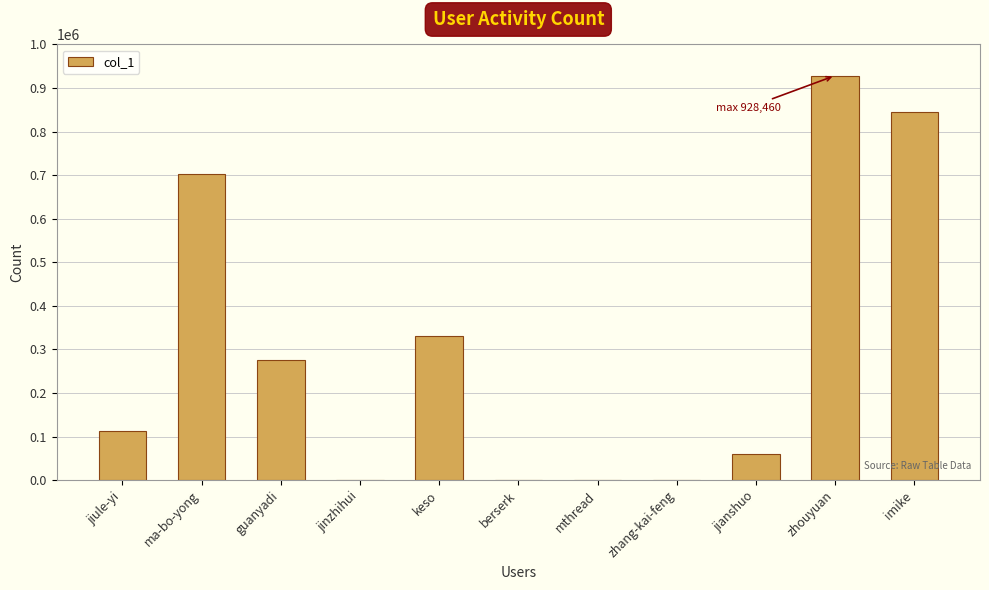

Which label corresponds to the largest value in the chart?

zhouyuan